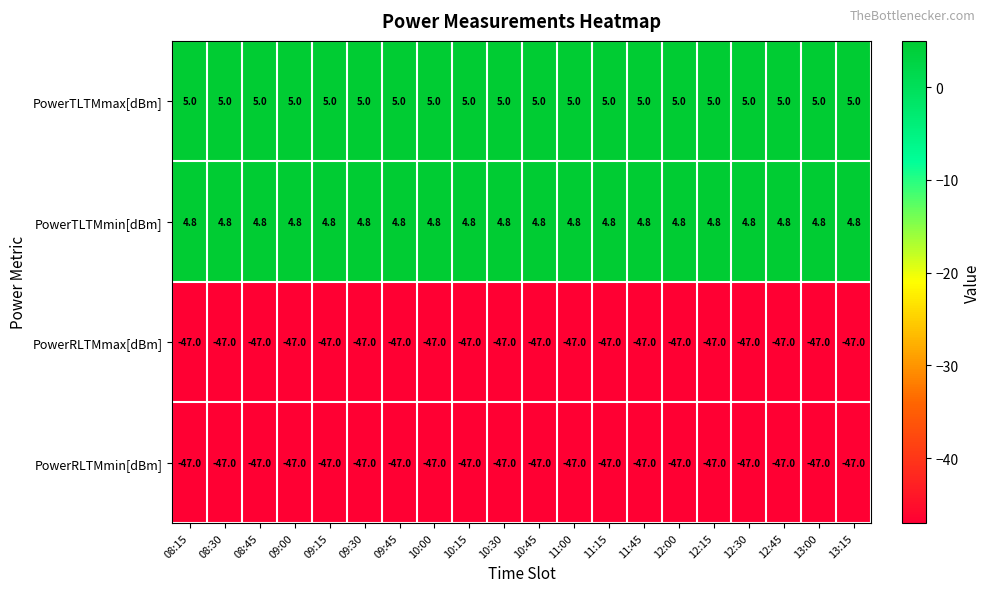

What is the spread (max minus min) of values at 12:30?

52.0